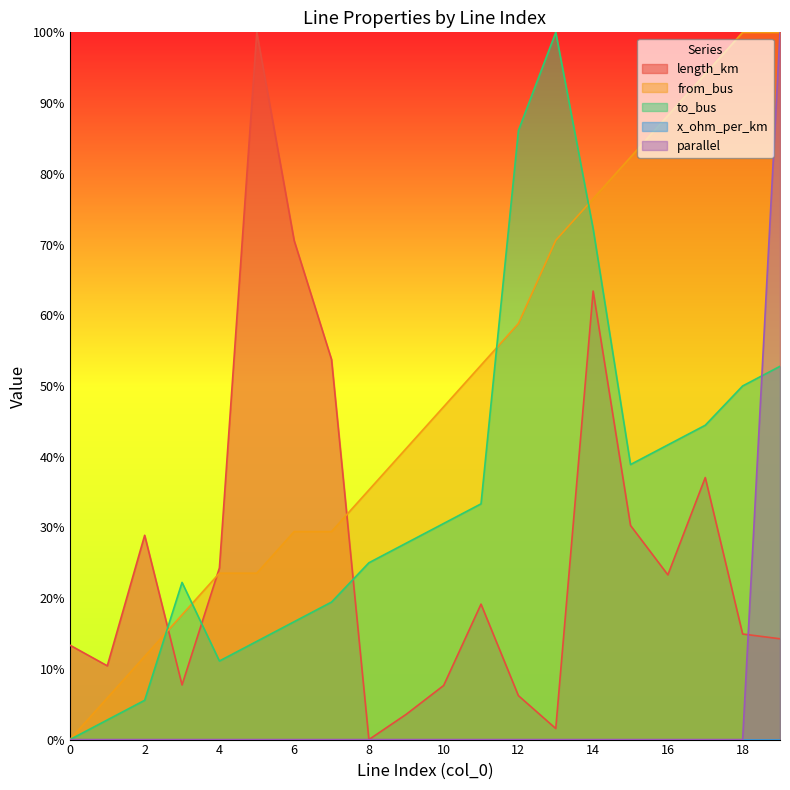

Which series has the largest total across all categories?

from_bus